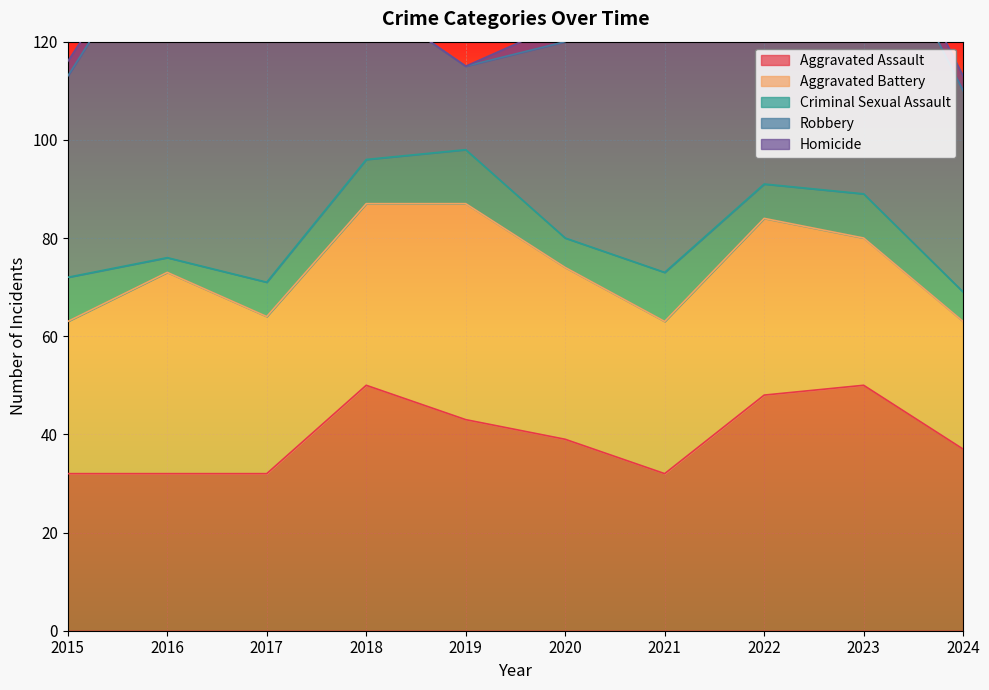

Rank the series by their maximum value, from lowest to highest.

Homicide, Criminal Sexual Assault, Aggravated Battery, Aggravated Assault, Robbery